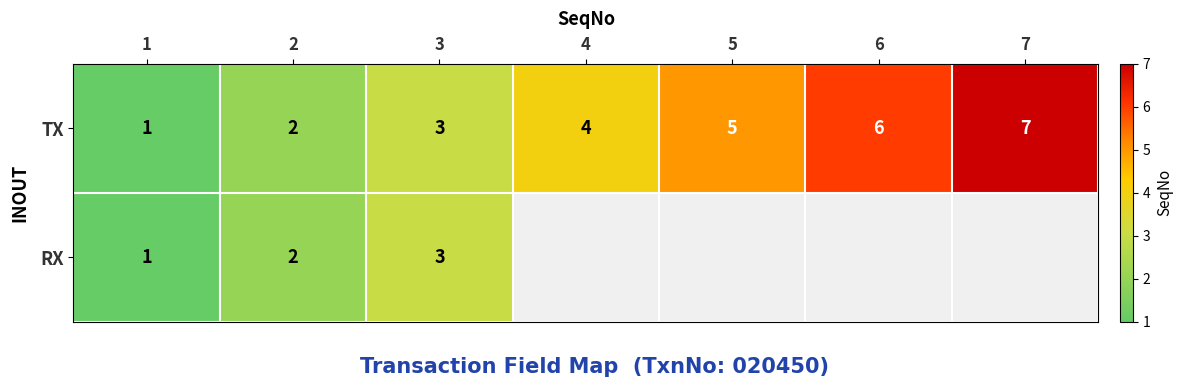

What is the minimum value shown in the chart?

1.0